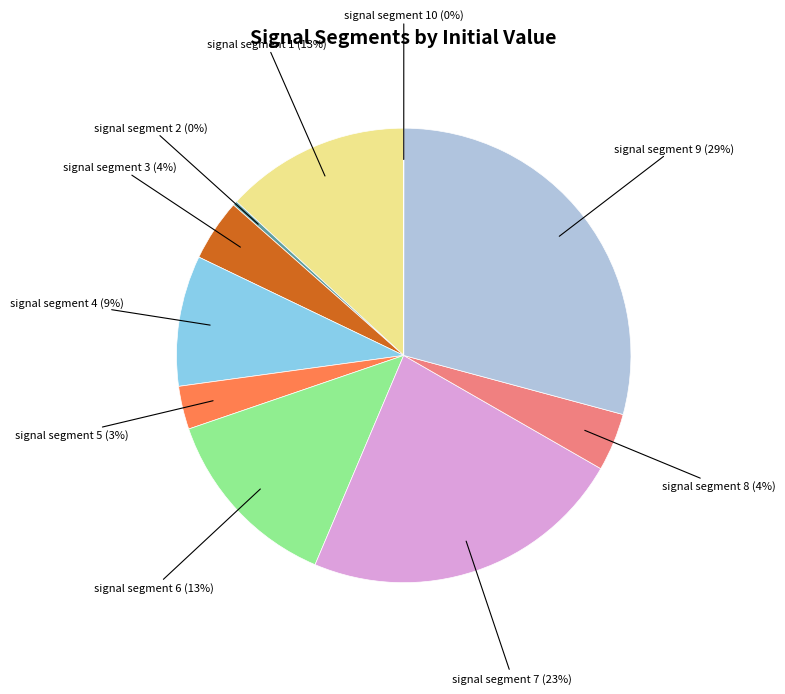

Which has a higher value, signal segment 7 or signal segment 3?

signal segment 7